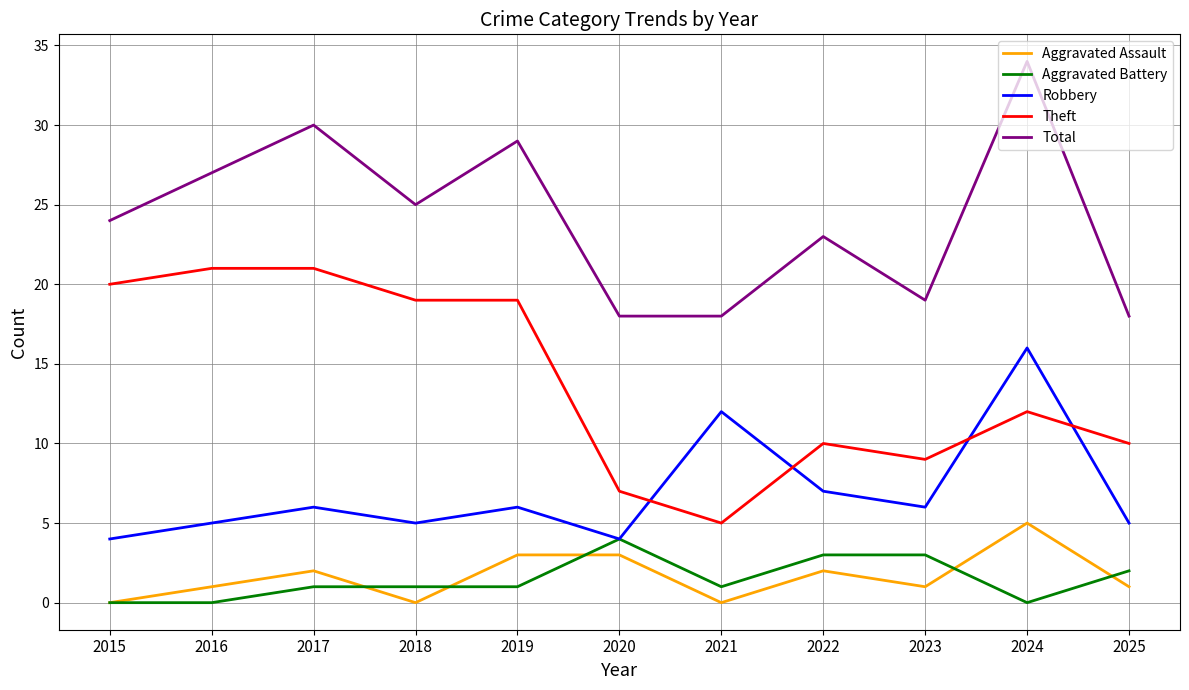

Does the chart have visible grid lines?

Yes